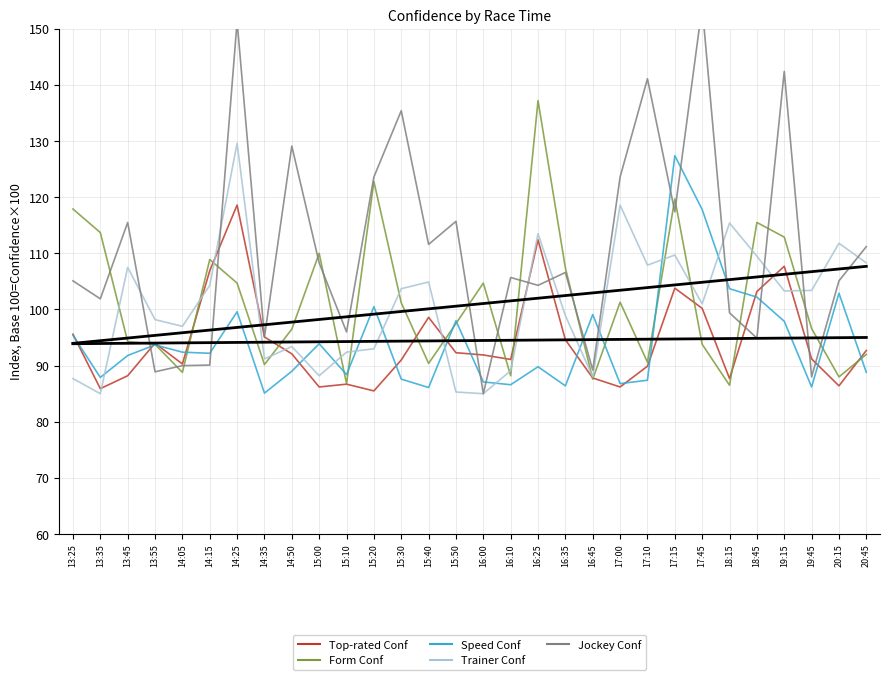

Is this an area chart (filled region under the line)?

No